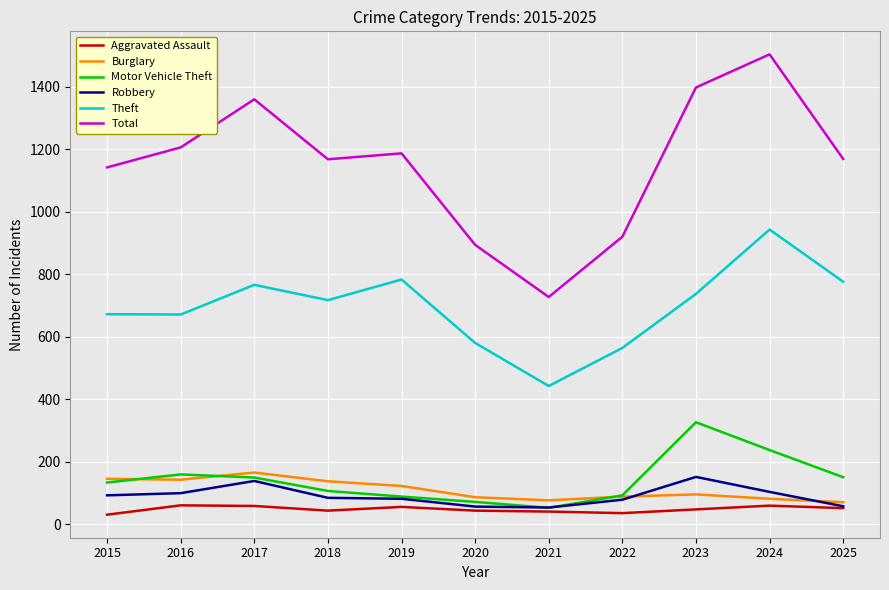

Between 2019 and 2024, which series saw the biggest shift?

Total